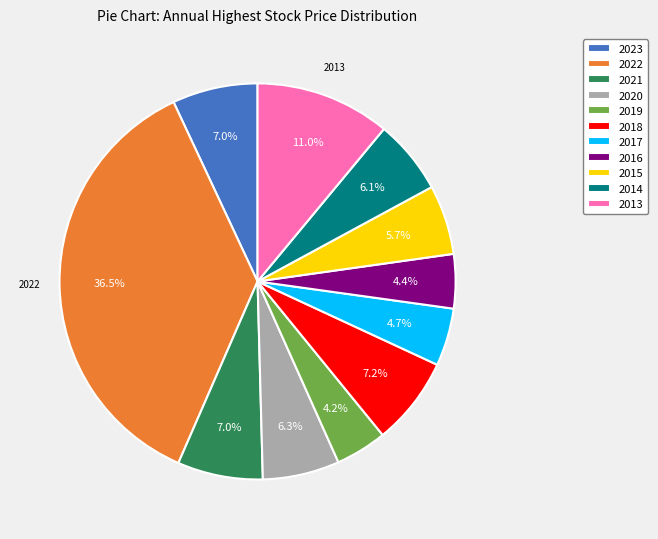

How many slices are in this pie chart?

11